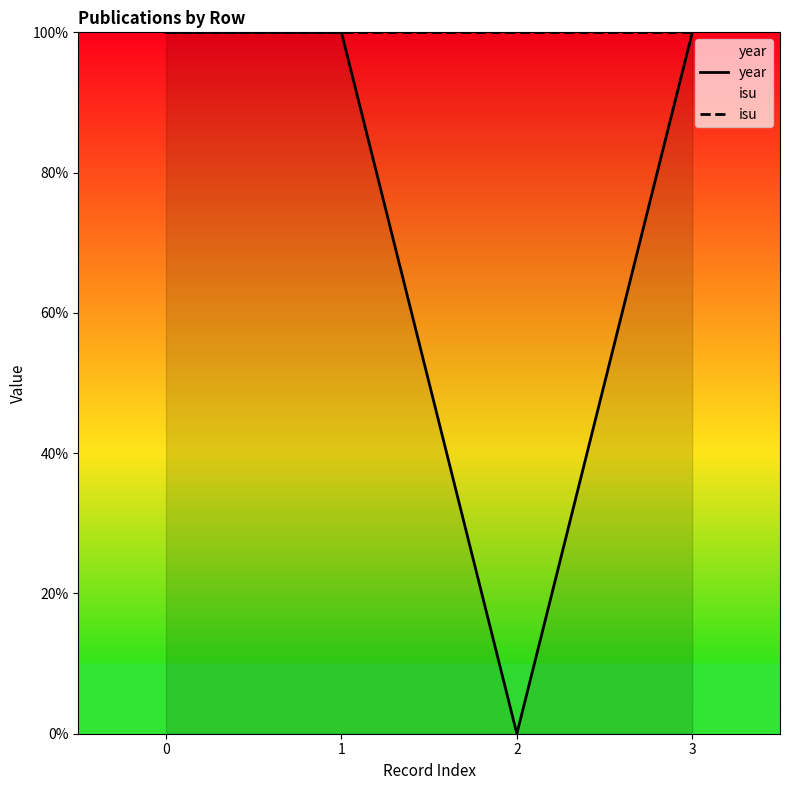

Reading left to right, what are all the values shown in this chart?

year: 0=100.0	1=100.0	2=0.0	3=100.0
isu: 0=100.0	1=100.0	2=100.0	3=100.0